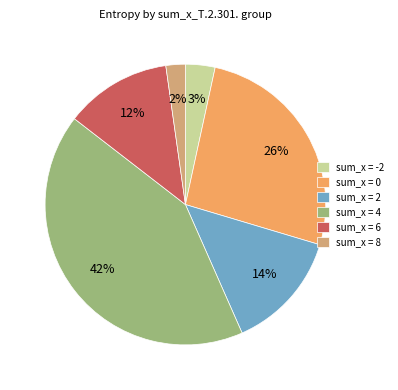

Is it true that sum_x = -2 is 3% of the pie?

True